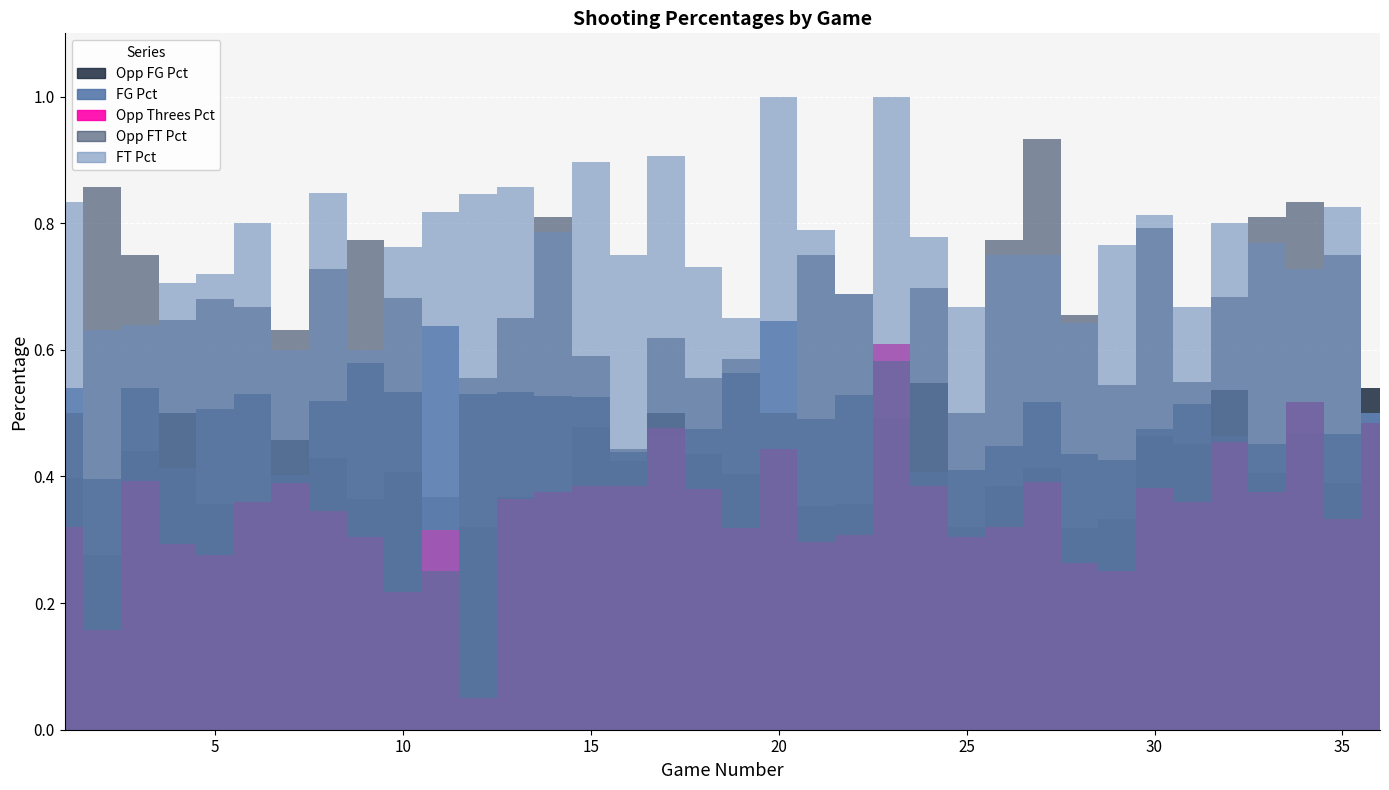

Where is the first local minimum for Opp_FG_Pct?

2